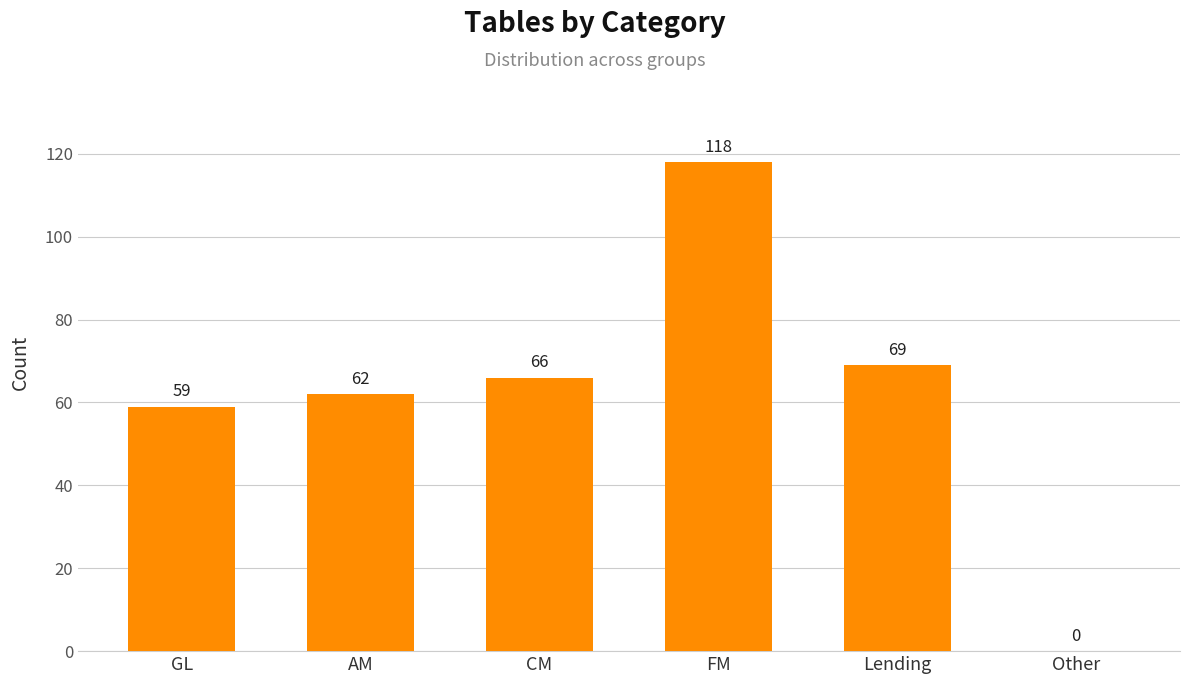

What is the sum of all values?

374